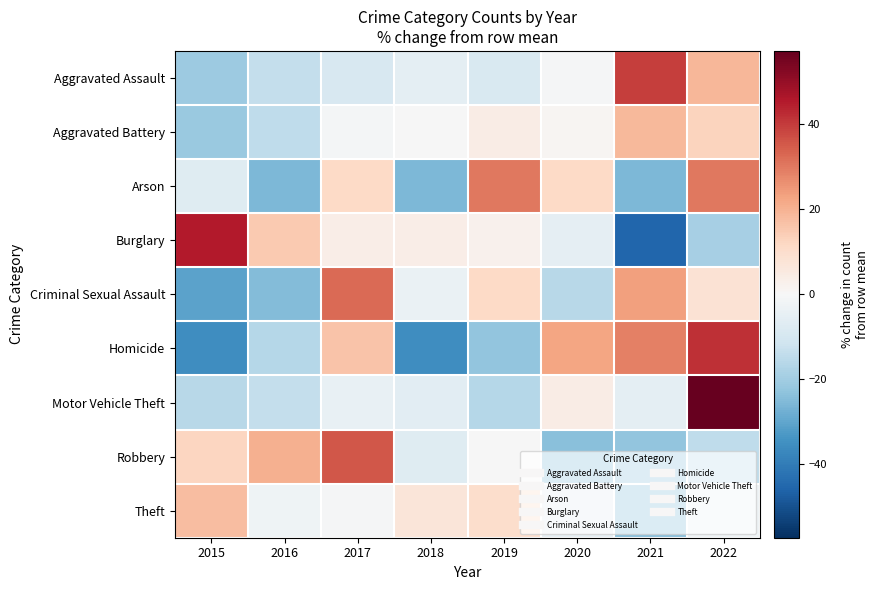

Reading right to left, list all the values displayed in this chart.

Aggravated Assault: 2022=18.8	2021=39.7	2020=-0.6	2019=-8.6	2018=-5.7	2017=-9.3	2016=-13.6	2015=-20.8
Aggravated Battery: 2022=12.6	2021=18.7	2020=1.3	2019=4.3	2018=-0.1	2017=-0.9	2016=-14.5	2015=-21.4
Arson: 2022=30.2	2021=-25.6	2020=11.6	2019=30.2	2018=-25.6	2017=11.6	2016=-25.6	2015=-7.0
Burglary: 2022=-19.2	2021=-45.5	2020=-5.1	2019=2.3	2018=3.8	2017=3.8	2016=14.9	2015=45.3
Criminal Sexual Assault: 2022=8.3	2021=23.3	2020=-15.8	2019=11.3	2018=-3.8	2017=32.3	2016=-24.8	2015=-30.8
Homicide: 2022=41.9	2021=29.0	2020=22.6	2019=-22.6	2018=-35.5	2017=16.1	2016=-16.1	2015=-35.5
Motor Vehicle Theft: 2022=57.3	2021=-5.4	2020=4.5	2019=-16.4	2018=-6.0	2017=-4.3	2016=-13.7	2015=-15.9
Robbery: 2022=-14.5	2021=-22.7	2020=-23.8	2019=-0.3	2018=-6.9	2017=35.6	2016=20.4	2015=12.2
Theft: 2022=-2.5	2021=-23.9	2020=-5.0	2019=10.2	2018=6.8	2017=-0.7	2016=-2.4	2015=17.6